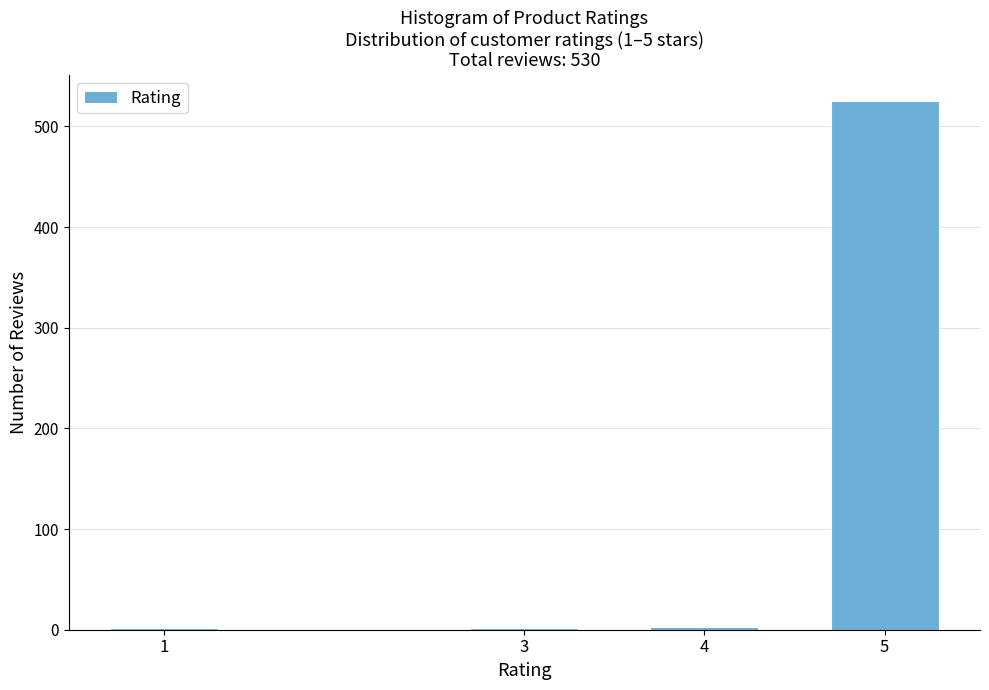

The value at 5 is 813. True or false?

False